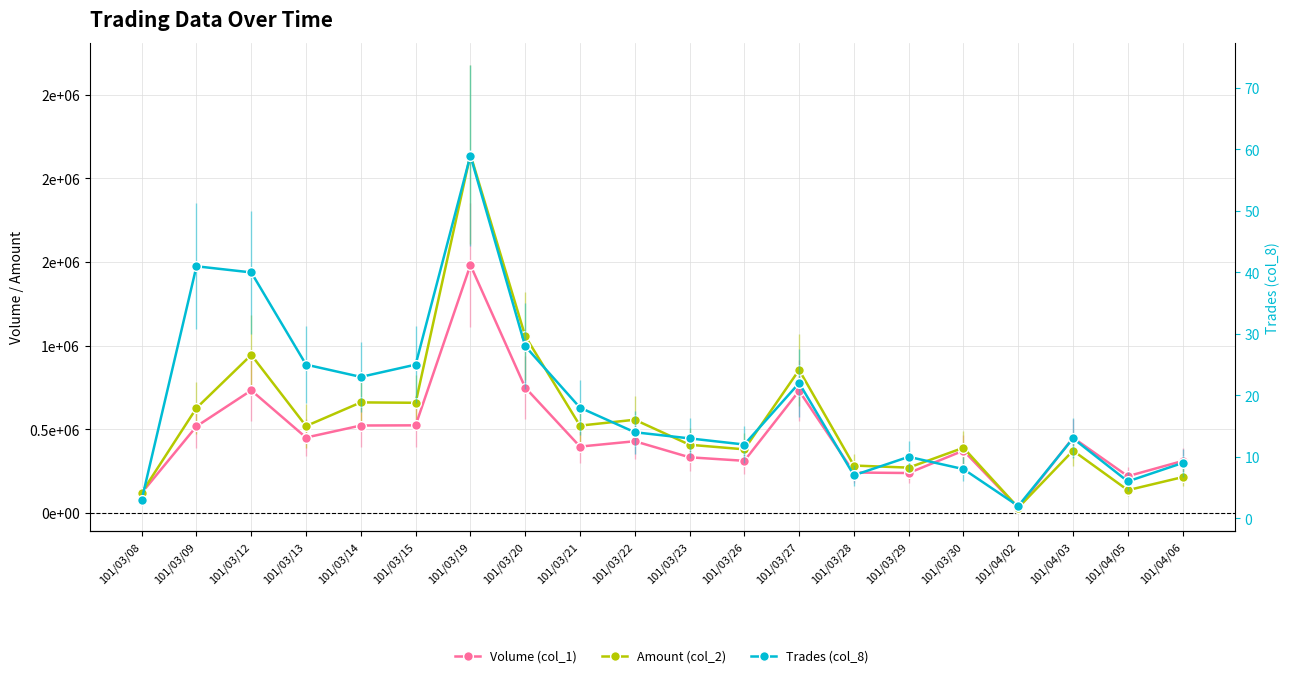

At how many categories does at least one series exceed 404153?

12